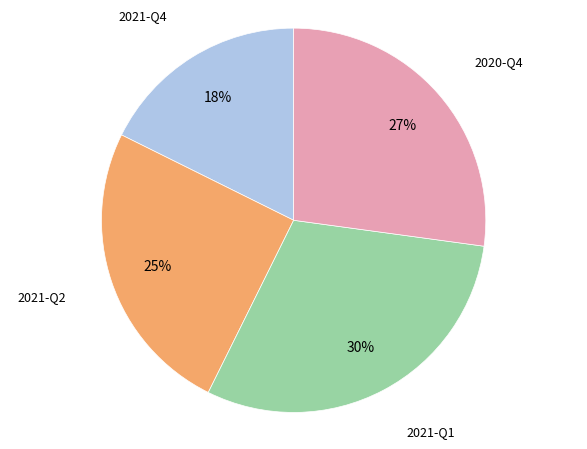

Is there a majority slice in this chart?

No